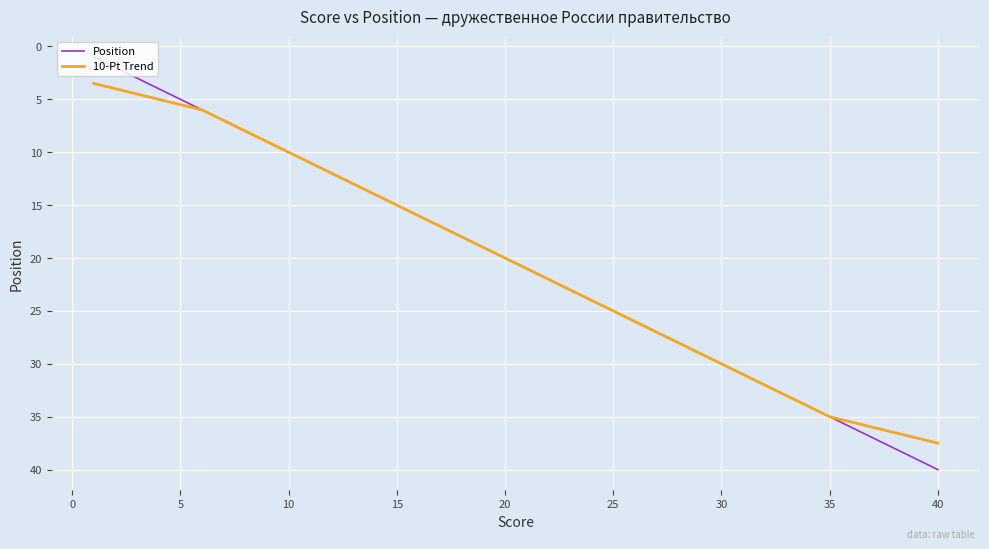

What is the maximum value for Position?

40.0